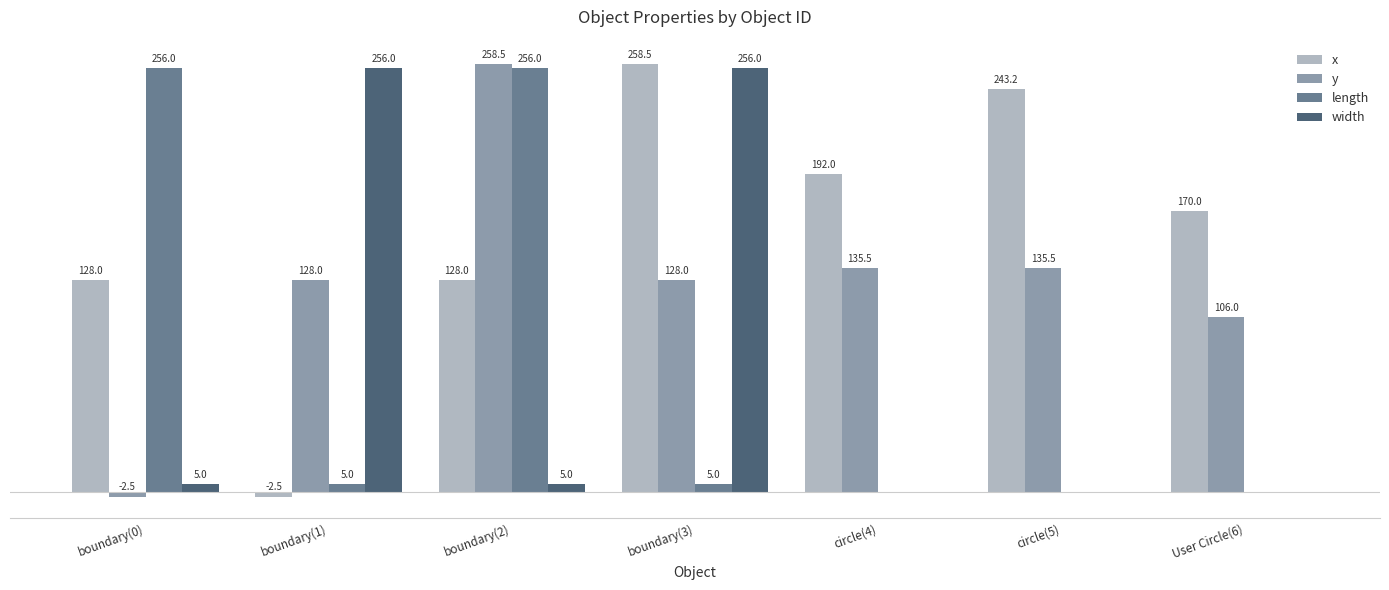

Is the value of length at circle(4) greater than the value of width at boundary(3)?

No